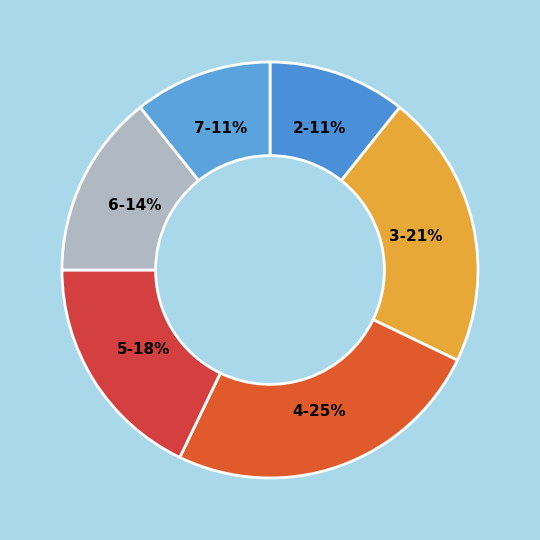

What is the largest slice in the pie chart?

4